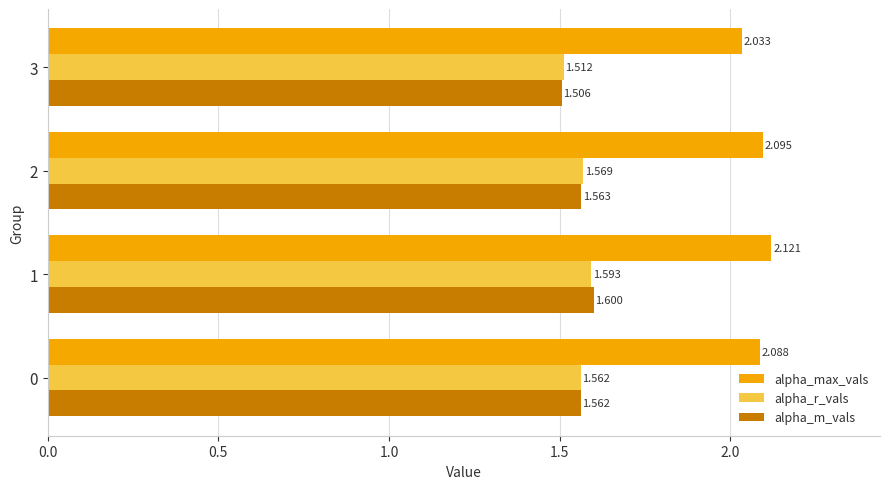

Which series has the largest total across all categories?

alpha_max_vals